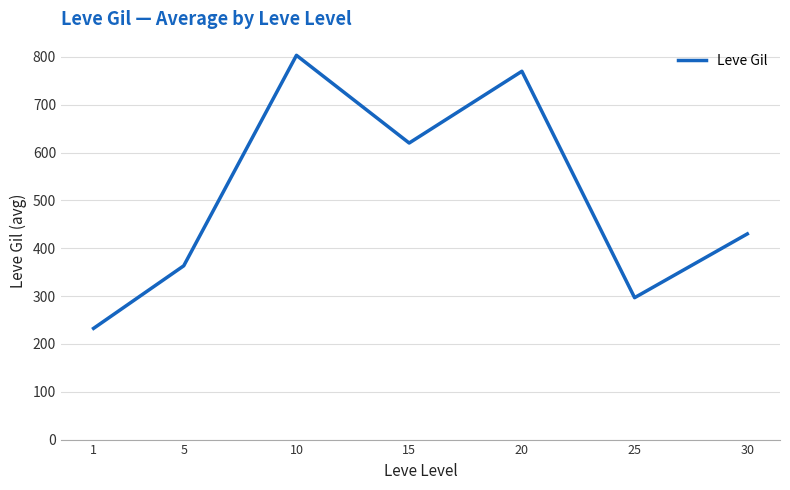

Reading right to left, list all the values displayed in this chart.

30=430.0	25=296.7	20=770.0	15=620.0	10=803.3	5=363.3	1=232.5